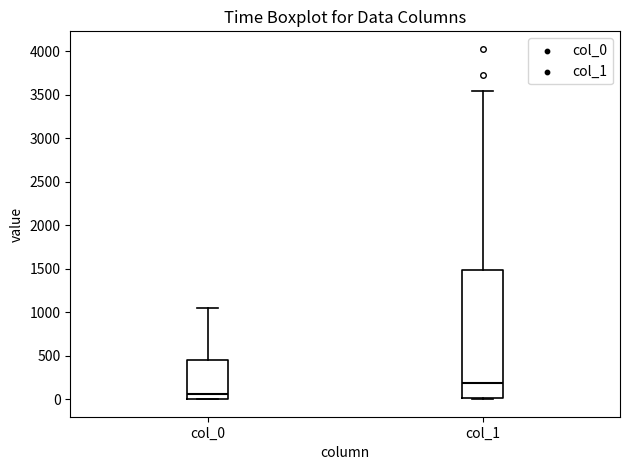

Reading left to right, transcribe this box plot: for each box, give where its median line is, the range the box spans, and where its two whiskers end, as read against the y-axis. The values are not printed on the chart, so give them approximately, as read against the axis.

col_0: median 50, box 0 to 450, whiskers 0 to 1050
col_1: median 200, box 0 to 1500, whiskers 0 to 3550